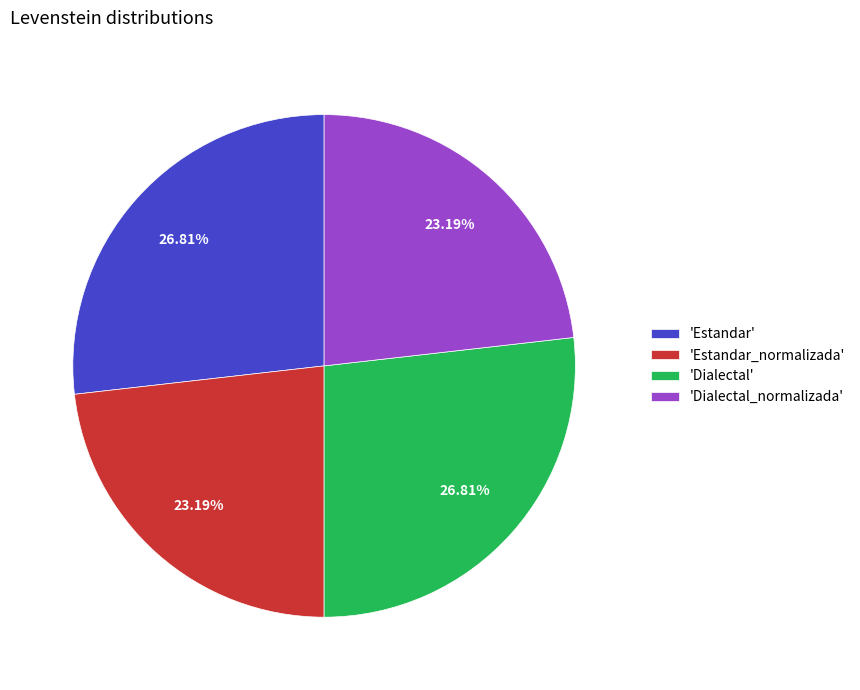

How many slices are in this pie chart?

4